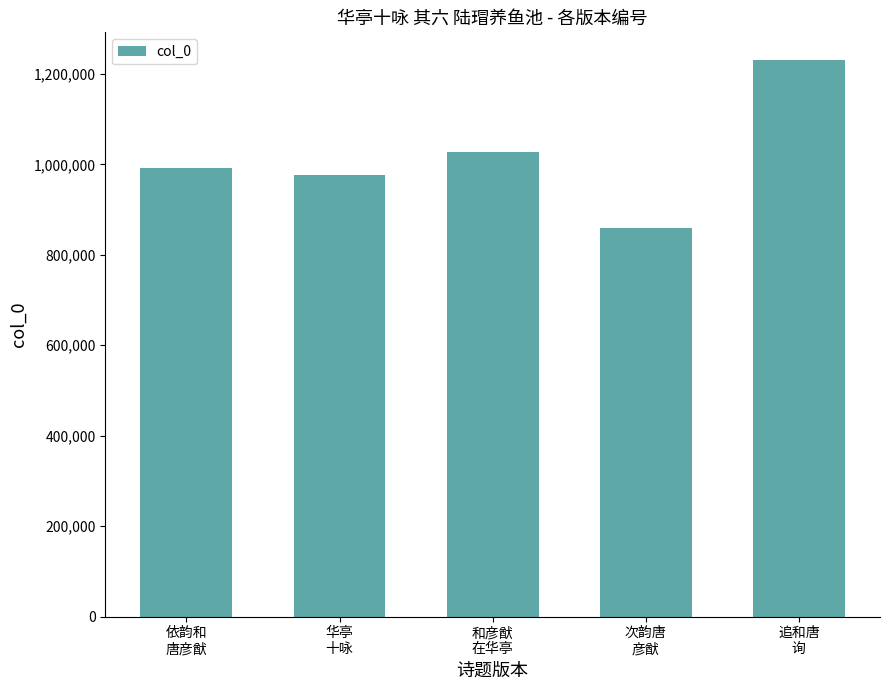

Does the chart contain stacked bars?

No